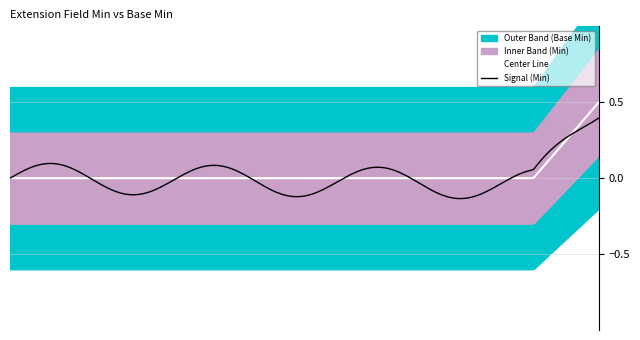

True or false: Base Min and Min cross at least once.

False